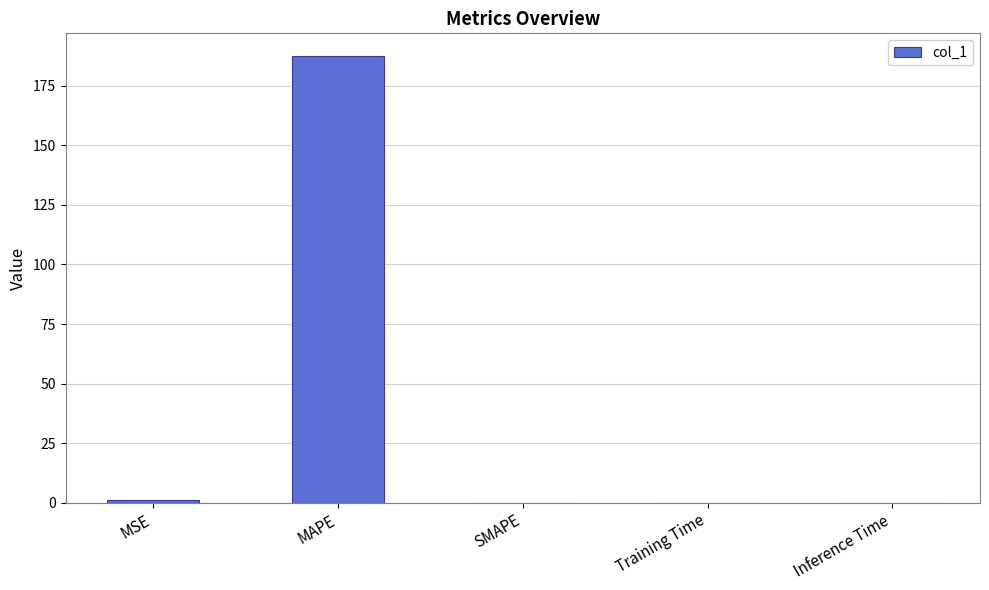

What is the sum of all values?

188.8